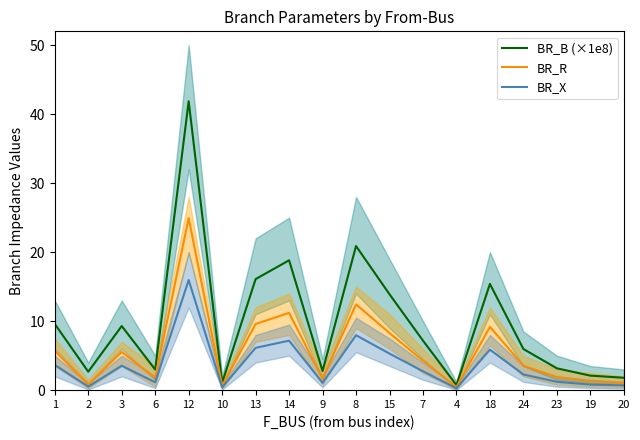

What are all the series names shown in the legend?

BR_B (×1e8), BR_R, BR_X